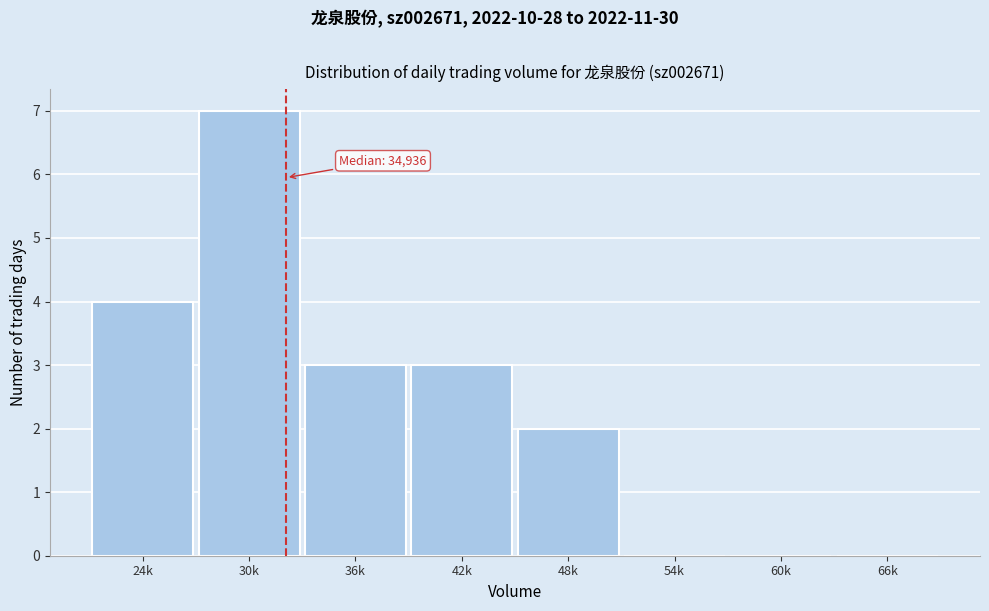

Reading right to left, transcribe all the data shown in this chart.

66k=0	60k=0	54k=0	48k=2	42k=3	36k=3	30k=7	24k=4